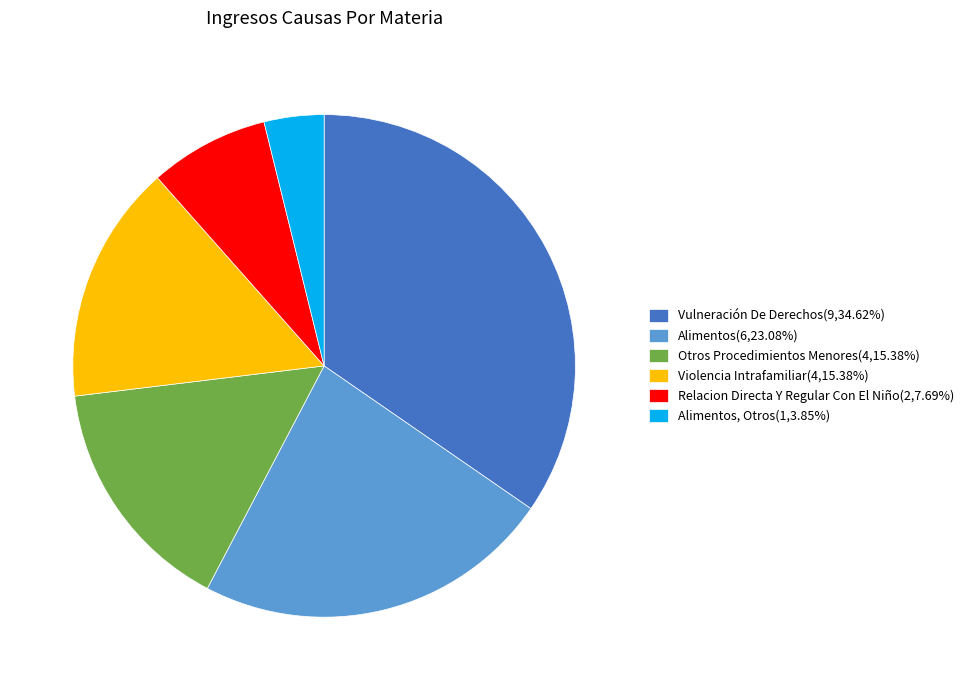

What is the ratio of the value at Alimentos(6,23.08%) to the value at Otros Procedimientos Menores(4,15.38%)?

1.5